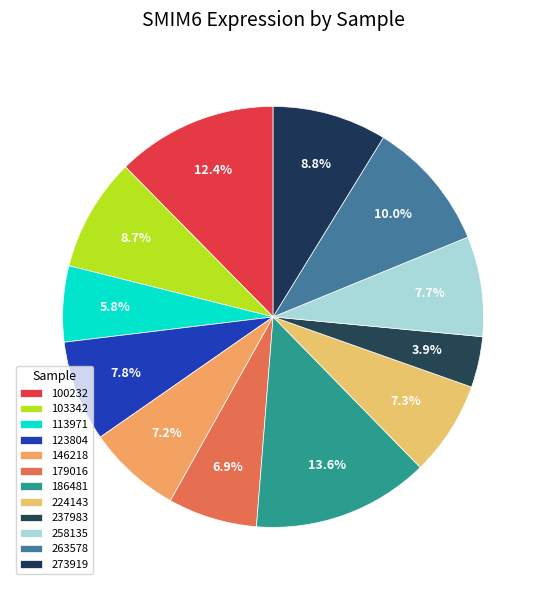

To the nearest percent, what portion does 100232 represent?

12%